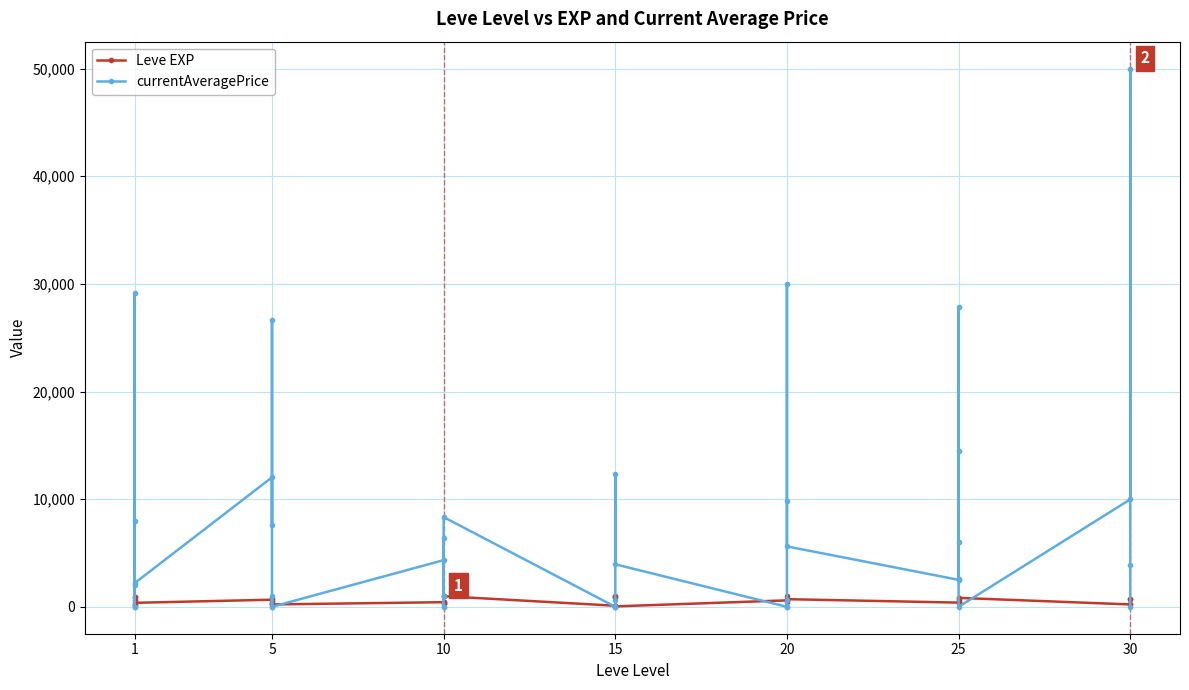

How many positive values does the currentAveragePrice series have?

27